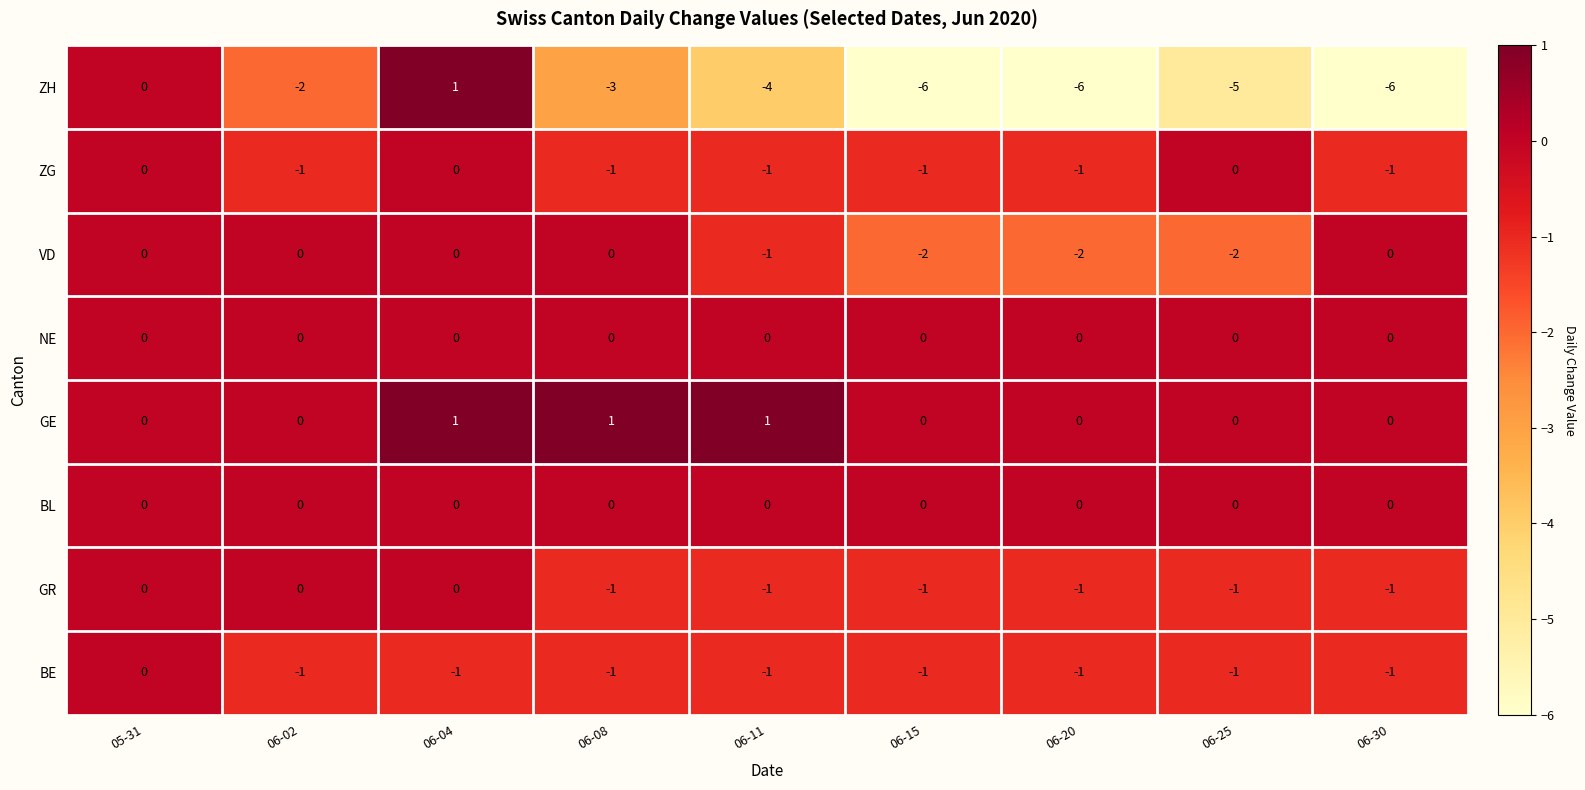

At which label is ZH closest to -2?

06-02